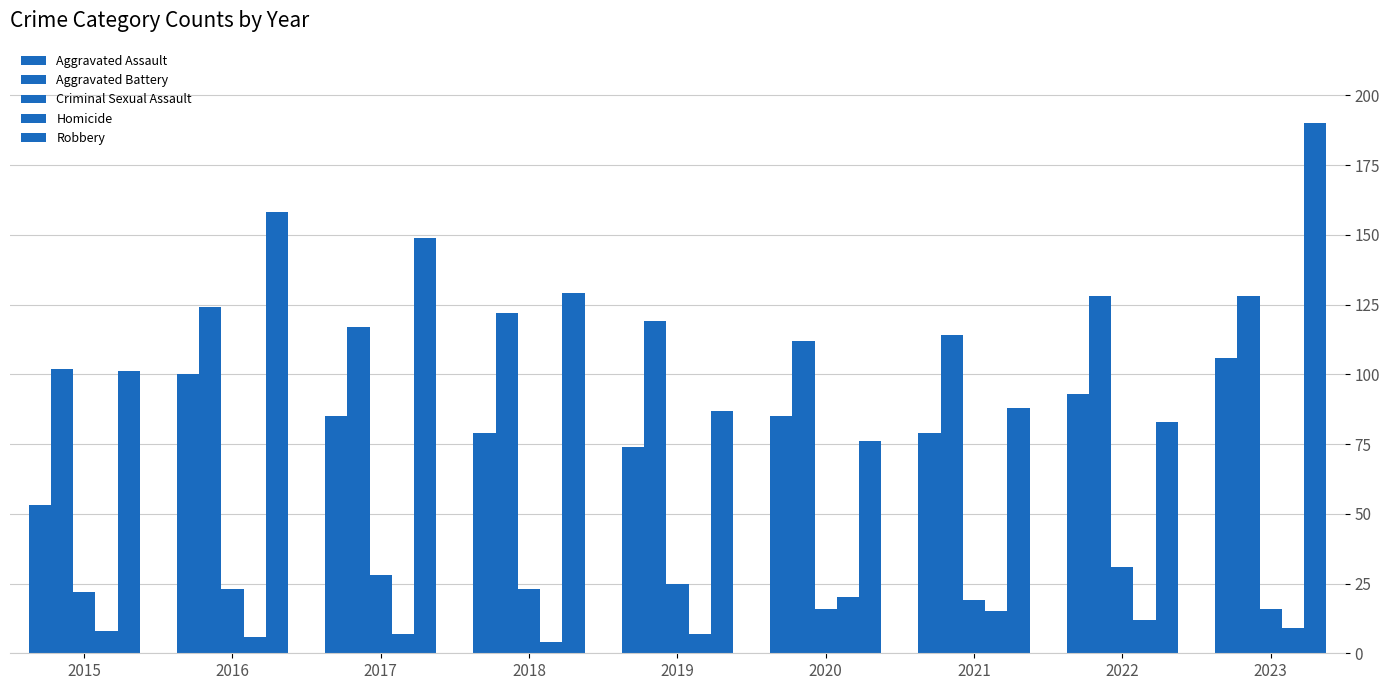

List the series in order of their peak value, highest first.

Robbery, Aggravated Battery, Aggravated Assault, Criminal Sexual Assault, Homicide